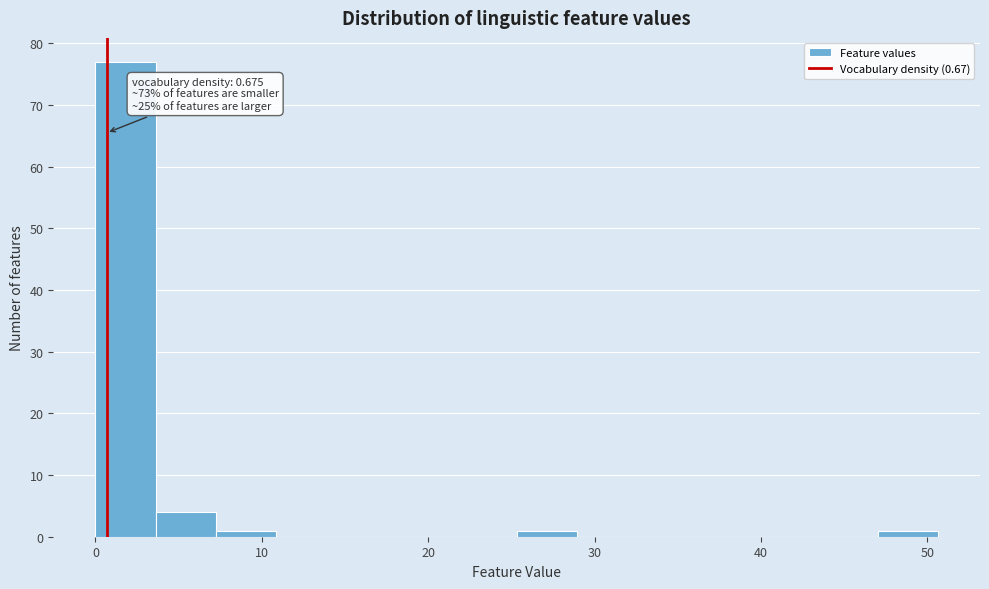

Read against the x-axis, roughly where is the centre of the tallest bar?

2